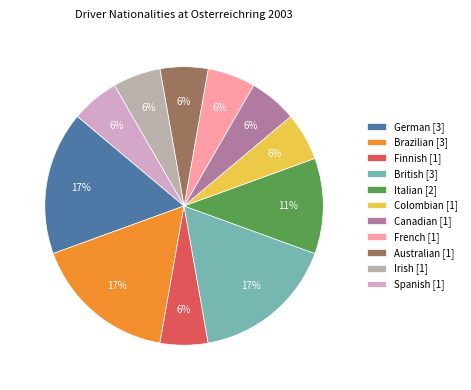

How many slices are in this pie chart?

11